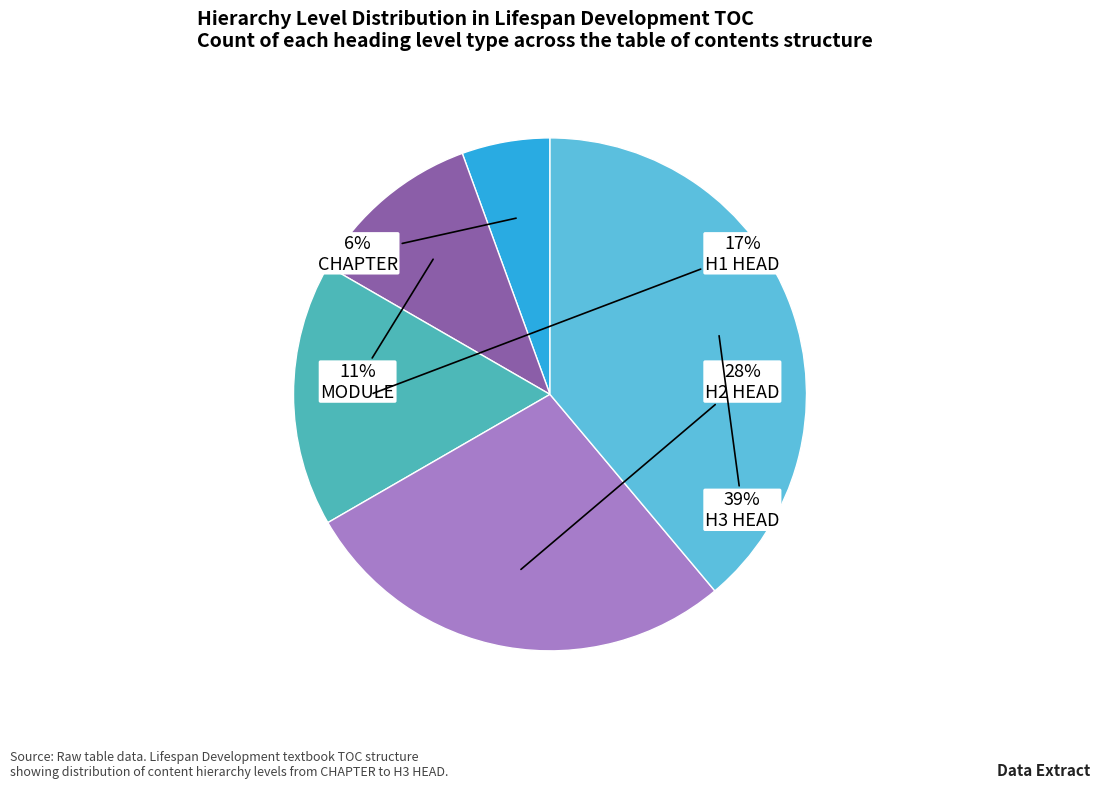

How many segments does this pie chart have?

5